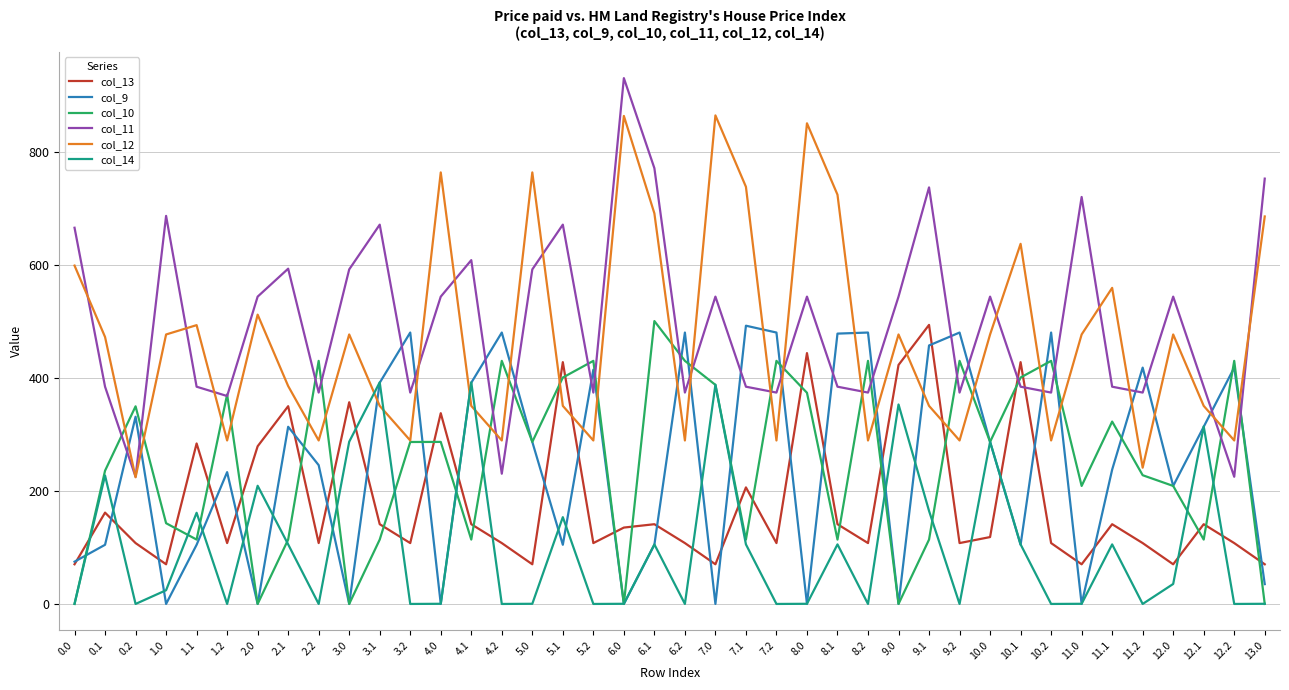

Which series has the largest range (max minus min)?

col_11